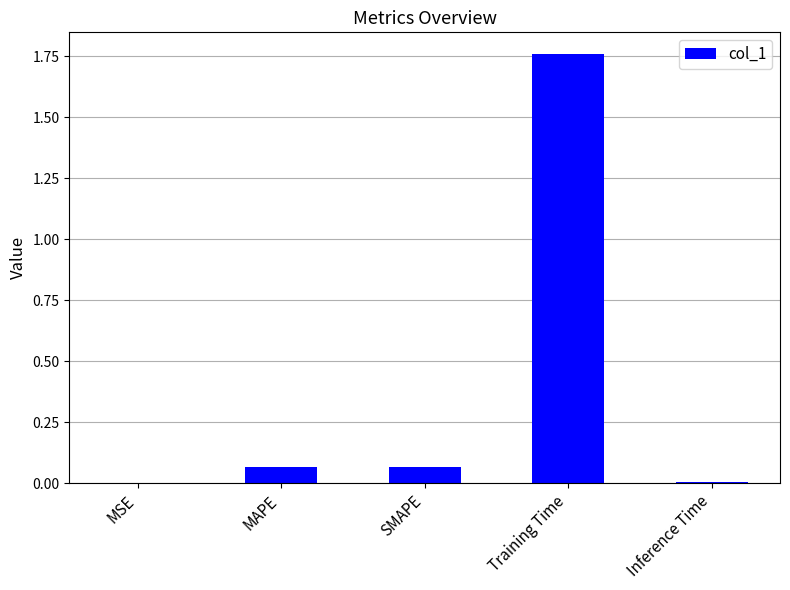

True or false: the data shows 0.0 at MSE.

True